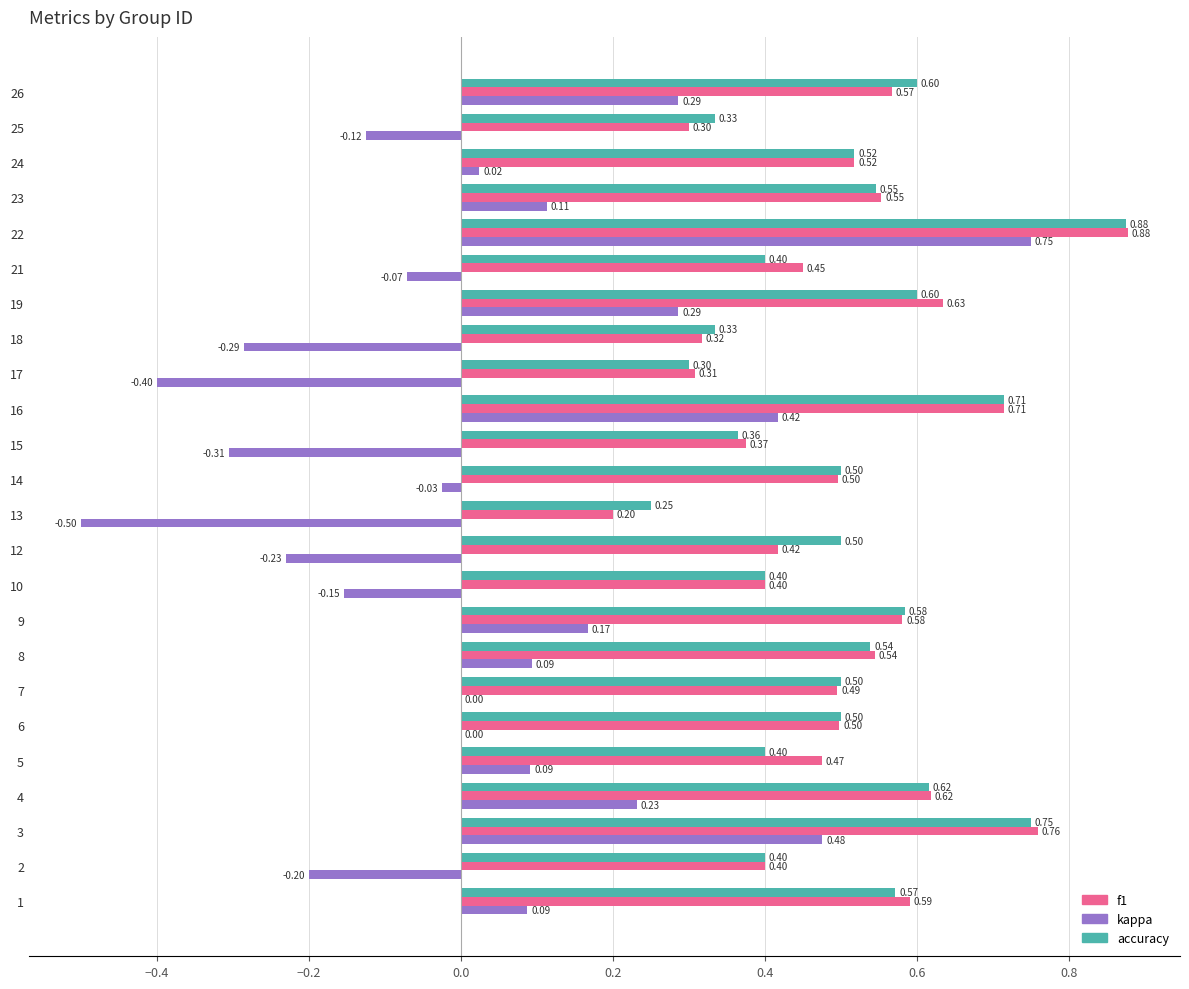

At which category is the sum across all series the highest?

22